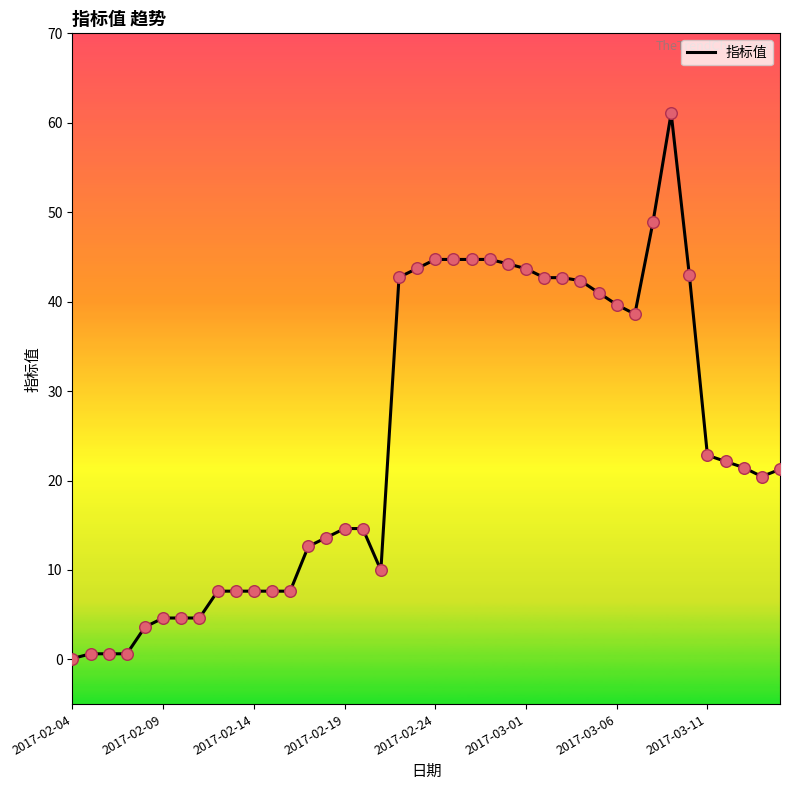

What is the maximum value shown in the chart?

61.1